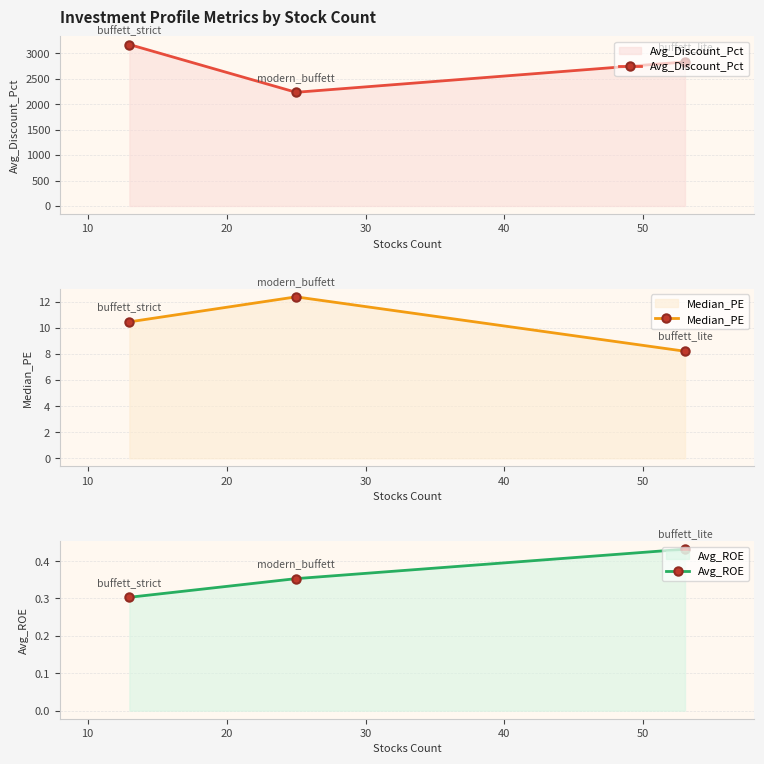

Count the Avg_ROE values in the range 0 to 1.

3